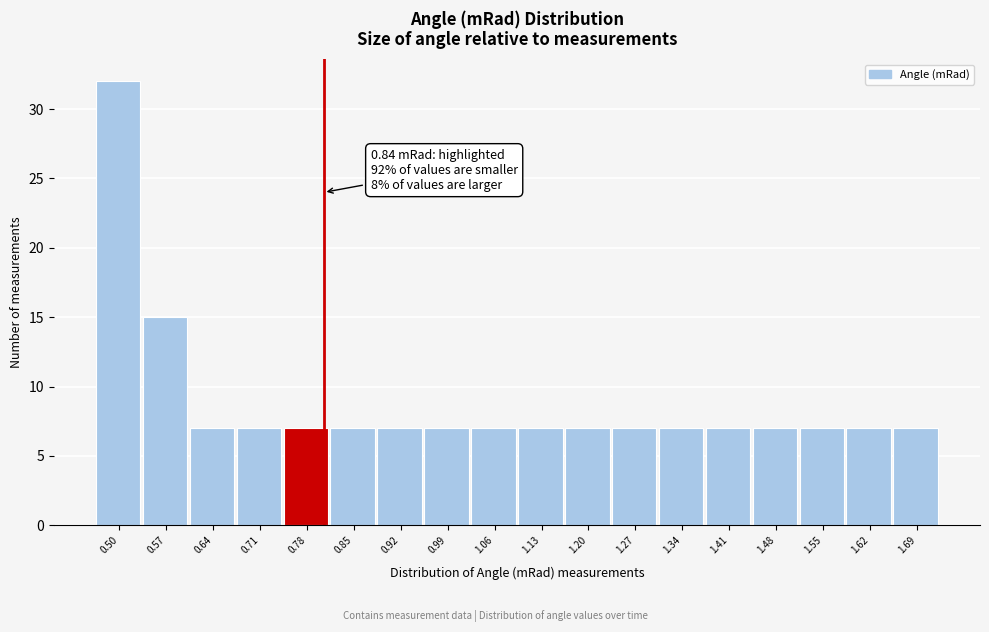

Reading right to left, what are all the values shown in this chart?

7	7	7	7	7	7	7	7	7	7	7	7	7	7	7	7	15	32